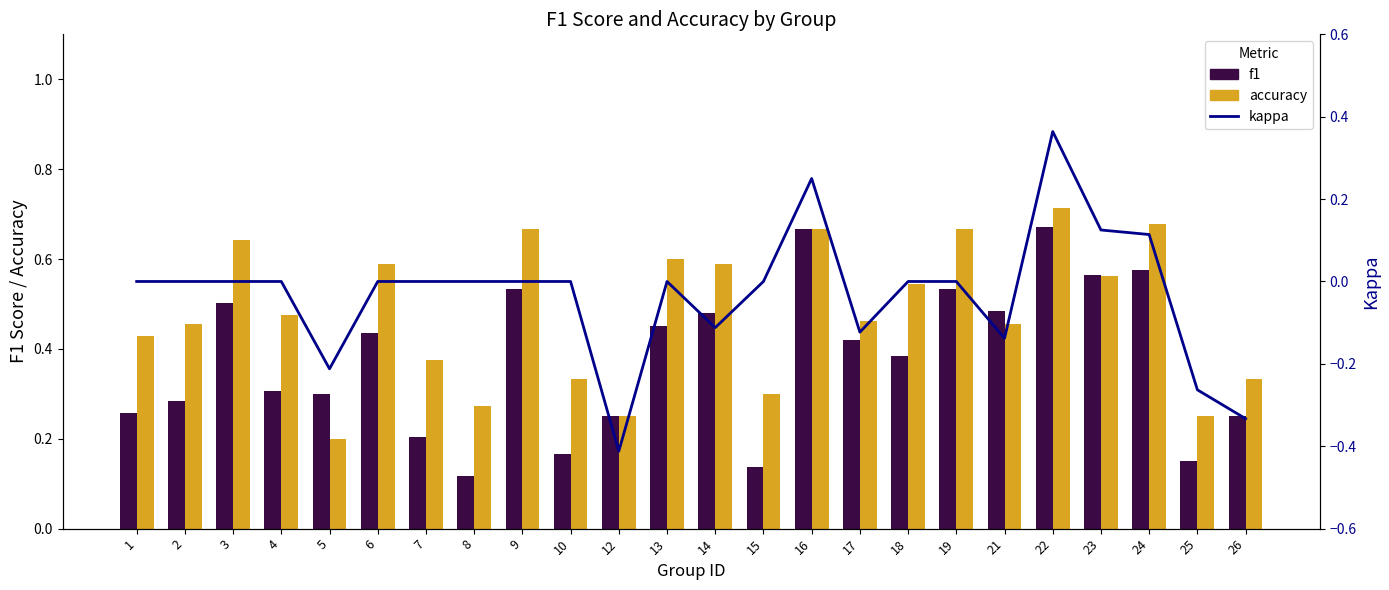

Reading left to right, extract all data points from this chart.

f1: 1=0.3	2=0.3	3=0.5	4=0.3	5=0.3	6=0.4	7=0.2	8=0.1	9=0.5	10=0.2	12=0.2	13=0.5	14=0.5	15=0.1	16=0.7	17=0.4	18=0.4	19=0.5	21=0.5	22=0.7	23=0.6	24=0.6	25=0.1	26=0.2
accuracy: 1=0.4	2=0.5	3=0.6	4=0.5	5=0.2	6=0.6	7=0.4	8=0.3	9=0.7	10=0.3	12=0.2	13=0.6	14=0.6	15=0.3	16=0.7	17=0.5	18=0.5	19=0.7	21=0.5	22=0.7	23=0.6	24=0.7	25=0.2	26=0.3
kappa: 1=0.0	2=0.0	3=0.0	4=0.0	5=-0.2	6=0.0	7=0.0	8=0.0	9=0.0	10=0.0	12=-0.4	13=0.0	14=-0.1	15=0.0	16=0.2	17=-0.1	18=0.0	19=0.0	21=-0.1	22=0.4	23=0.1	24=0.1	25=-0.3	26=-0.3